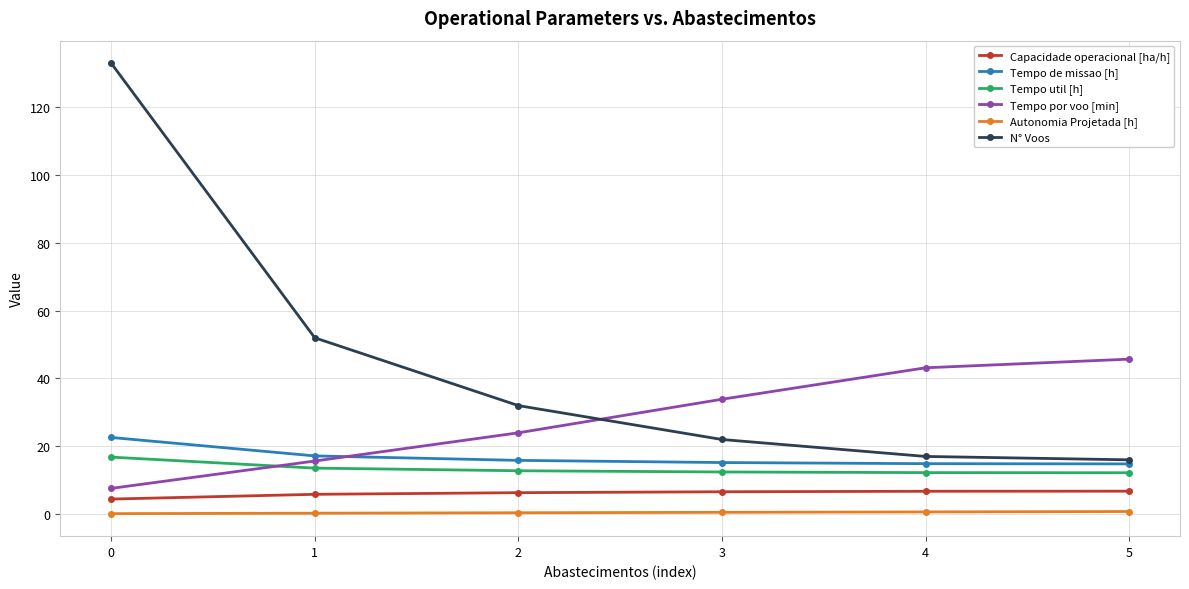

True or false: Tempo util [h] has more than 2 points higher than both neighbors.

False